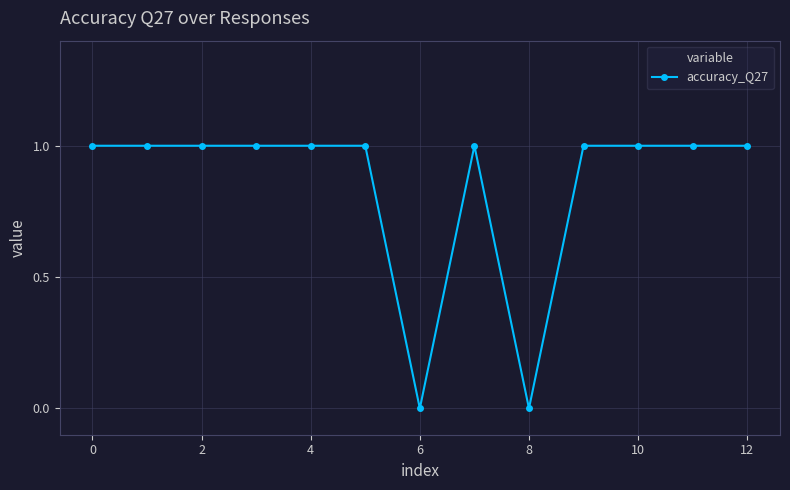

What is the sum of all values?

11